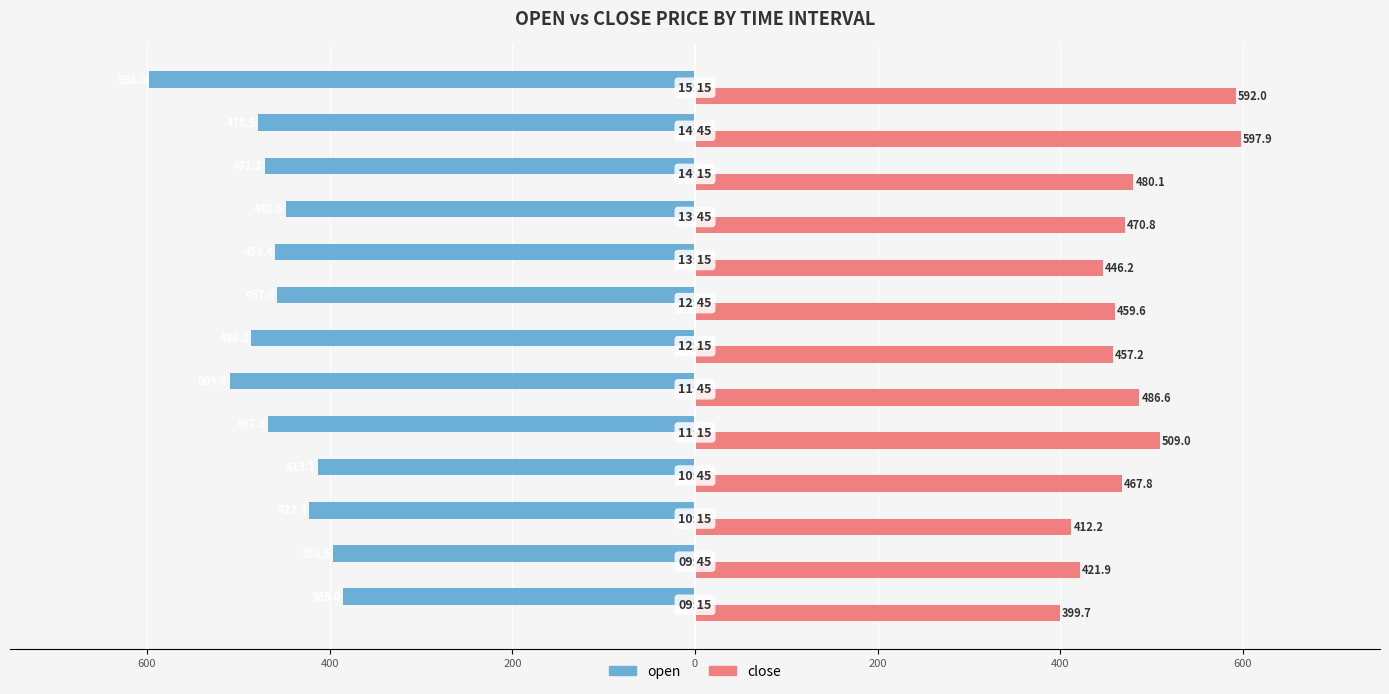

What are all the series names shown in the legend?

open, close